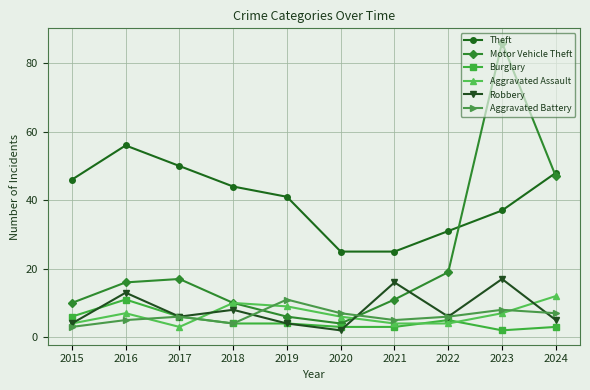

True or false: Theft has more than 2 interior local peaks.

False